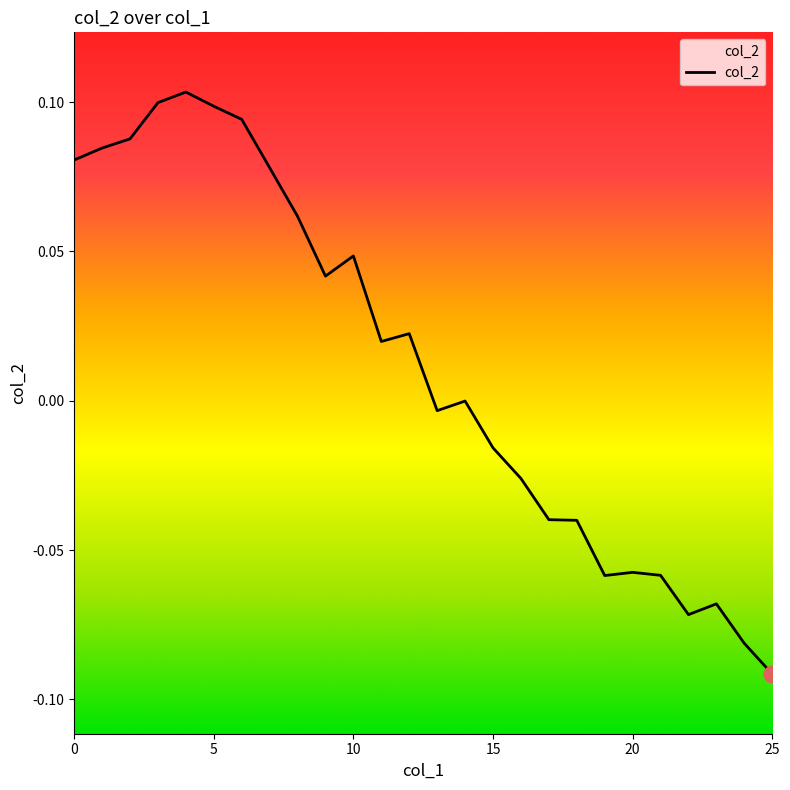

At which category does the chart reach its minimum across all series?

25